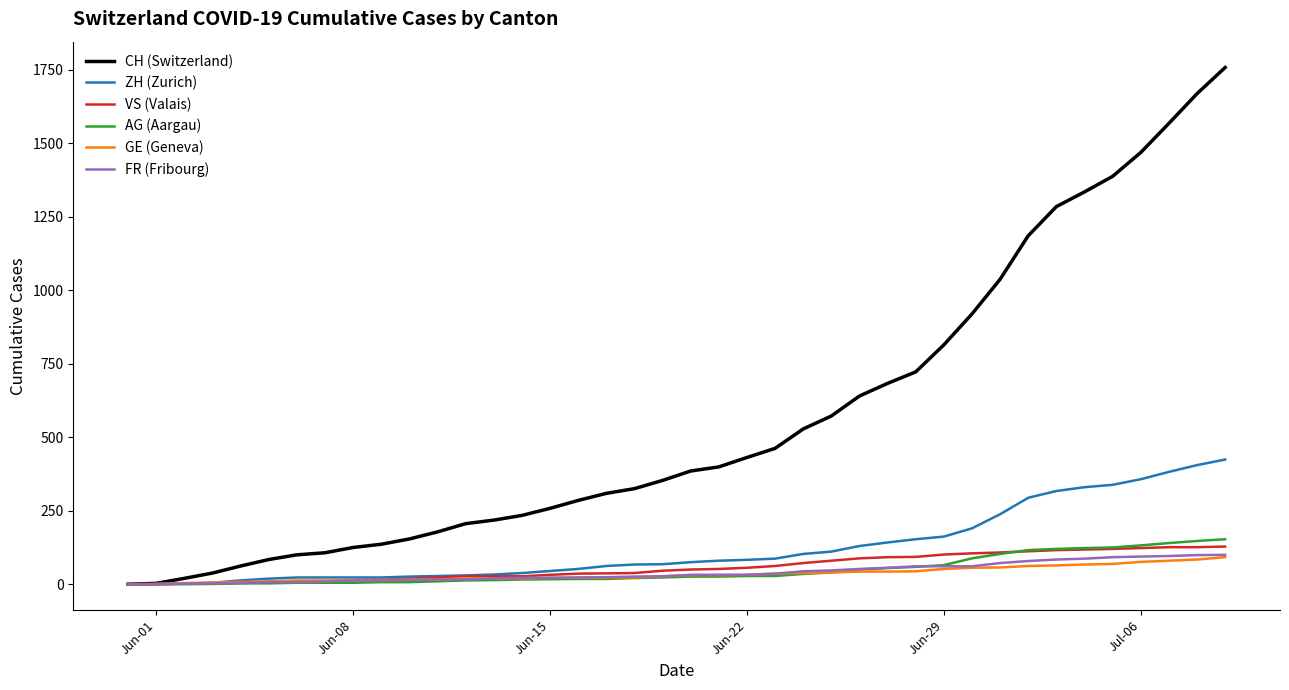

What is the maximum value shown in the chart?

1757